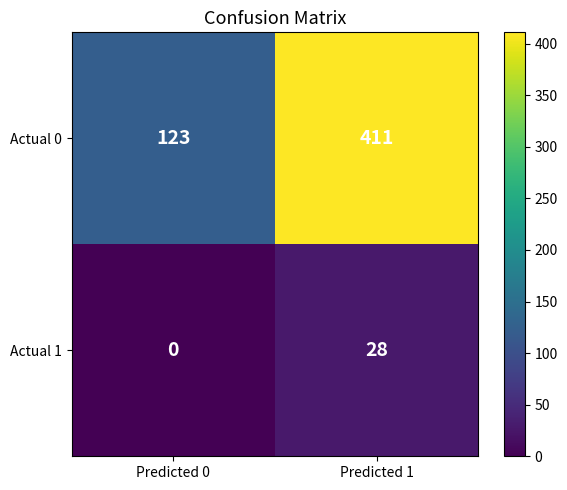

What is the sum of all Actual 1 values?

28